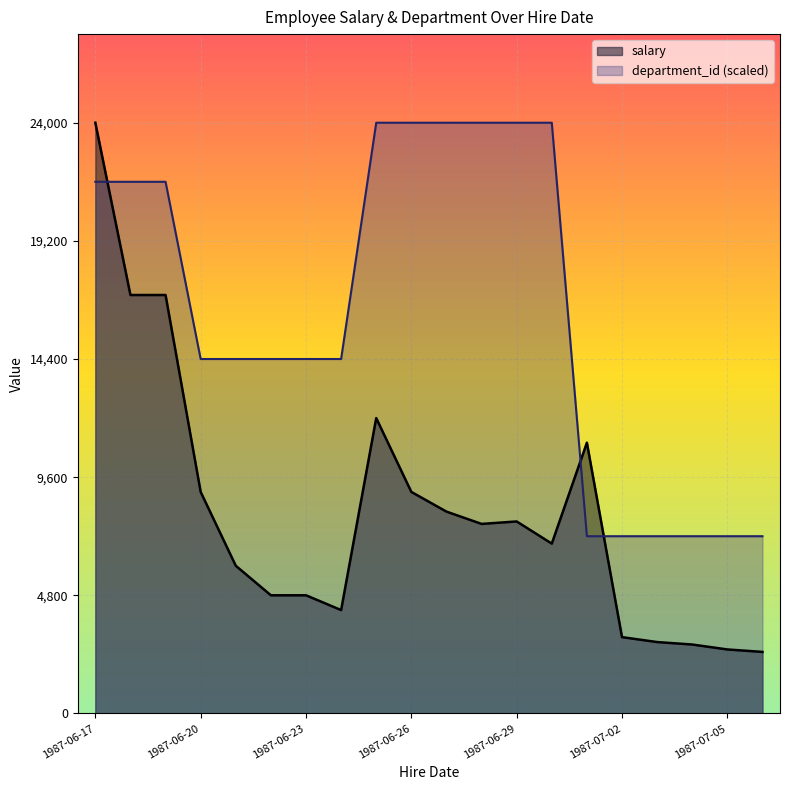

What are all the series names shown in the legend?

salary, department_id (scaled)